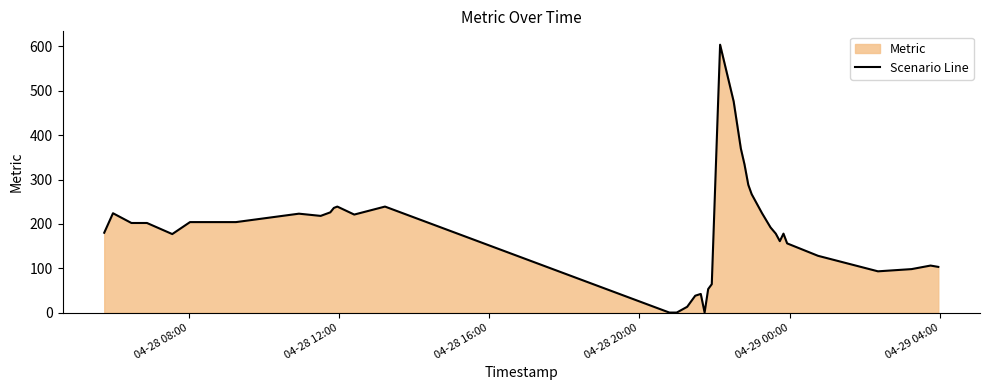

What is the difference between the maximum and minimum values?

604